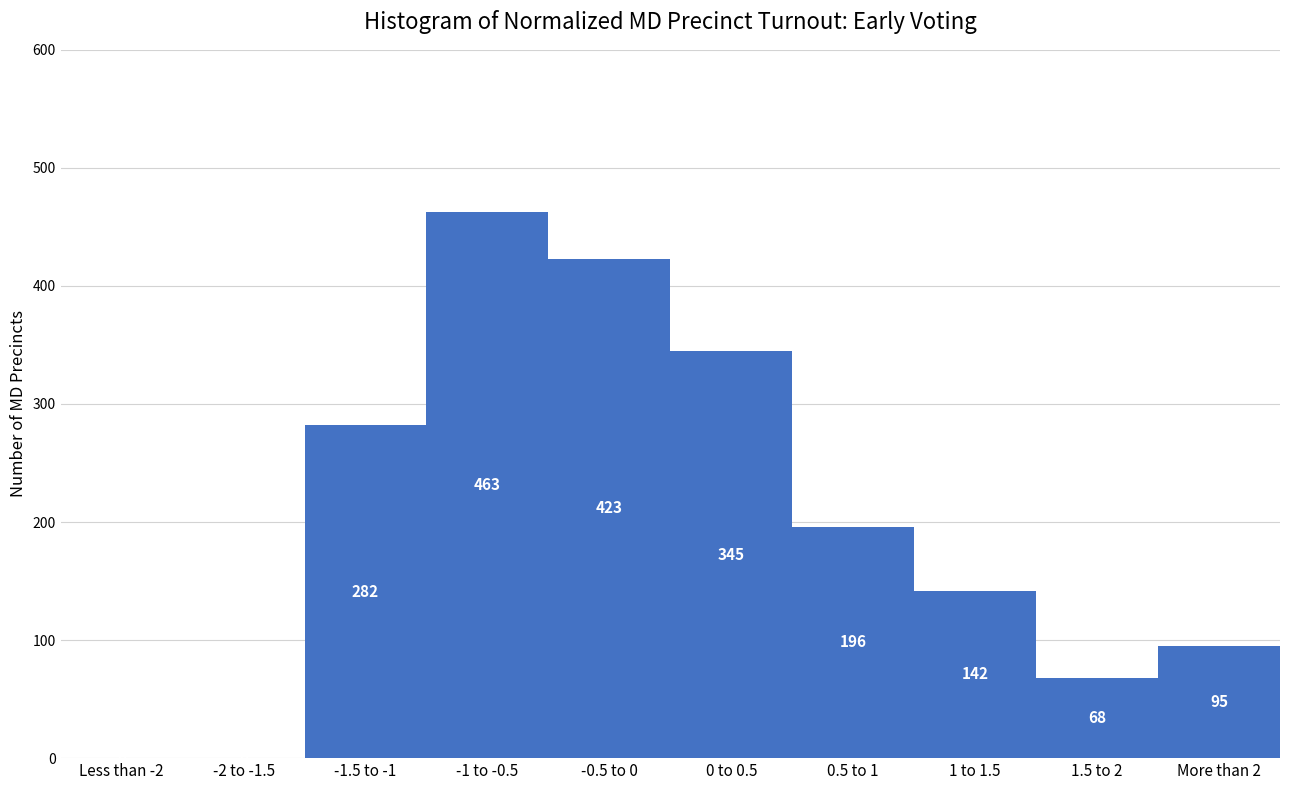

Reading right to left, list all the values displayed in this chart.

More than 2=95	1.5 to 2=68	1 to 1.5=142	0.5 to 1=196	0 to 0.5=345	-0.5 to 0=423	-1 to -0.5=463	-1.5 to -1=282	-2 to -1.5=0	Less than -2=0